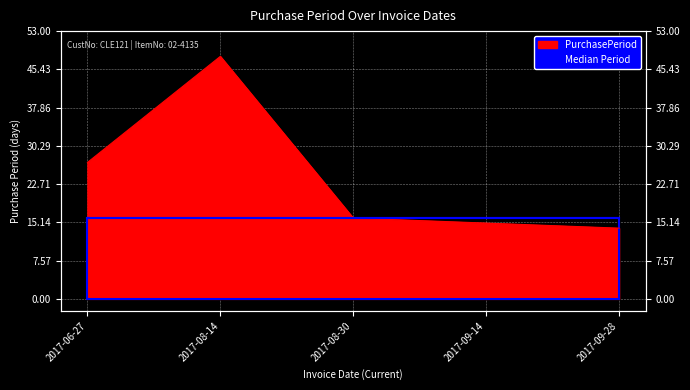

True or false: the data shows 16 at 2017-08-30.

True